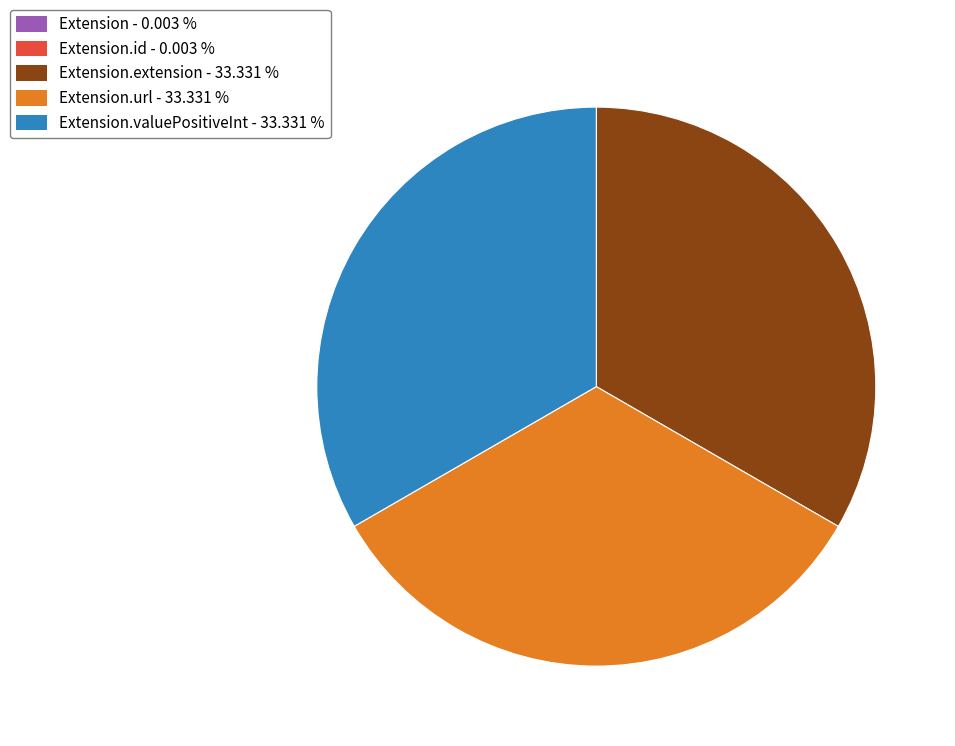

Is there any slice that represents more than half of the pie?

No